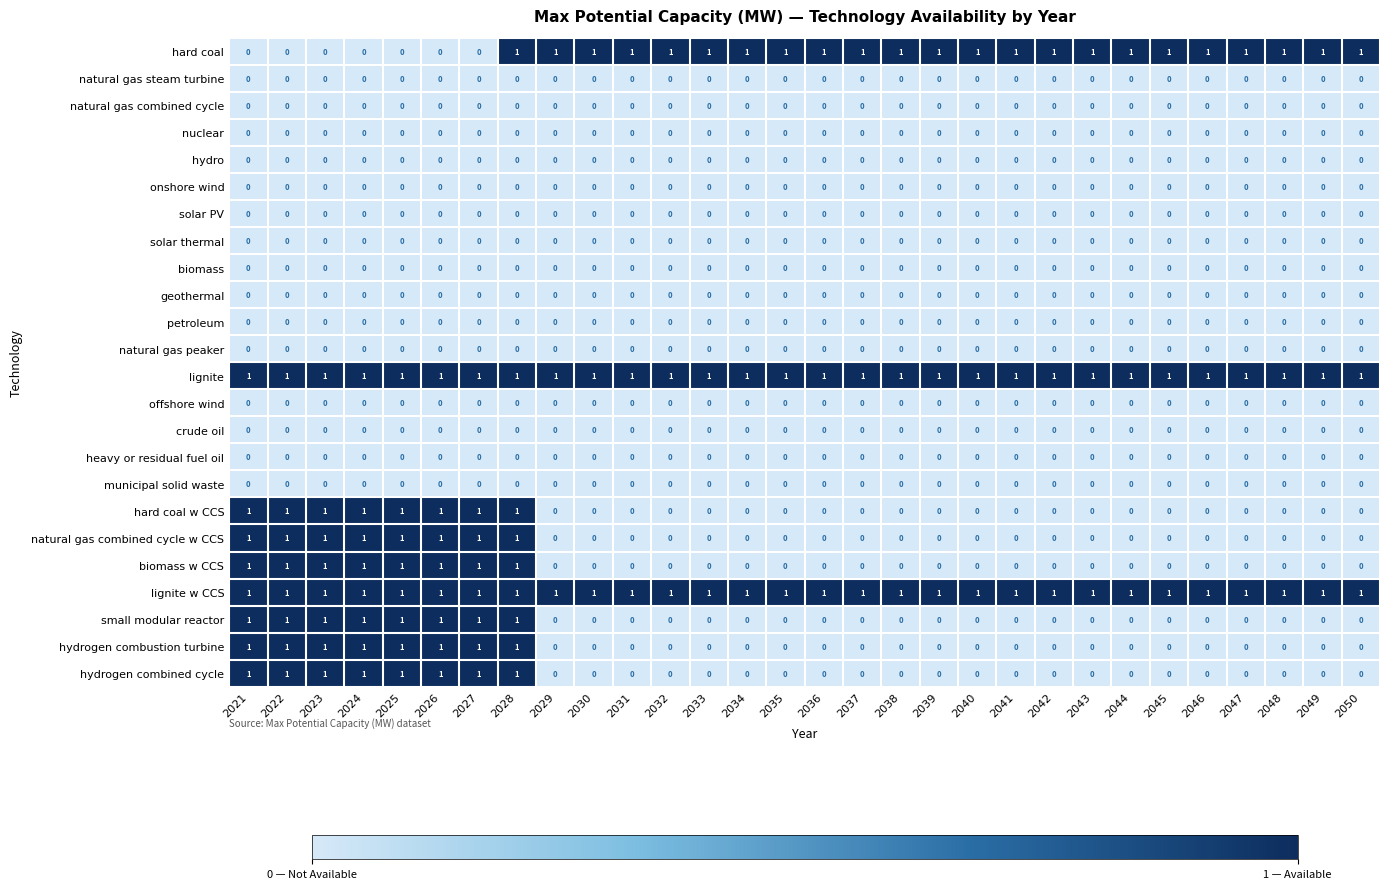

Count the hard coal w CCS values in the range 0 to 1.

30